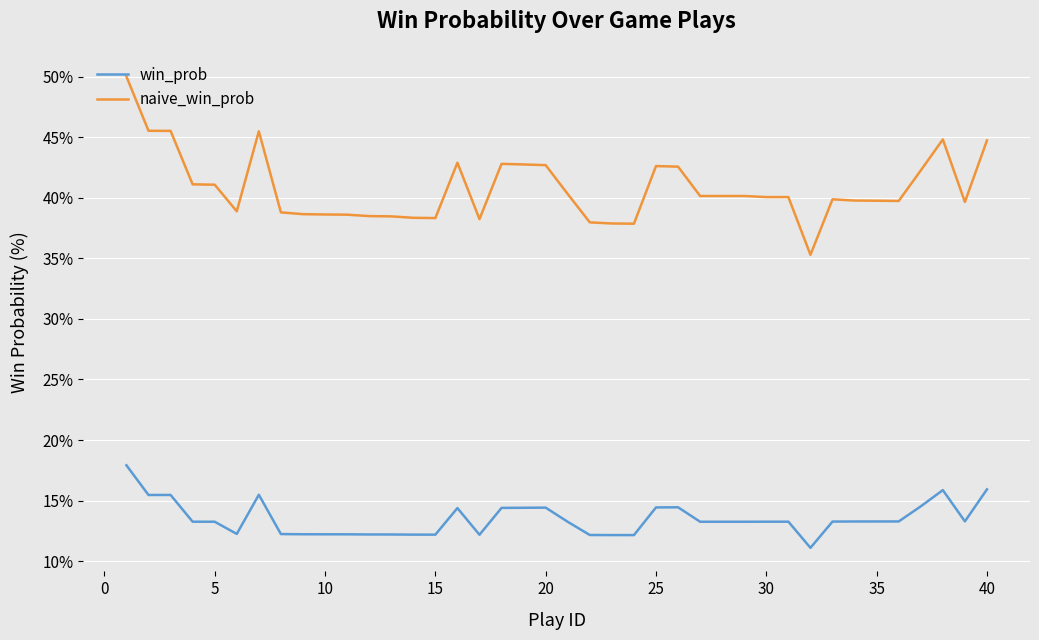

True or false: naive_win_prob has more than 1 points higher than both neighbors.

True